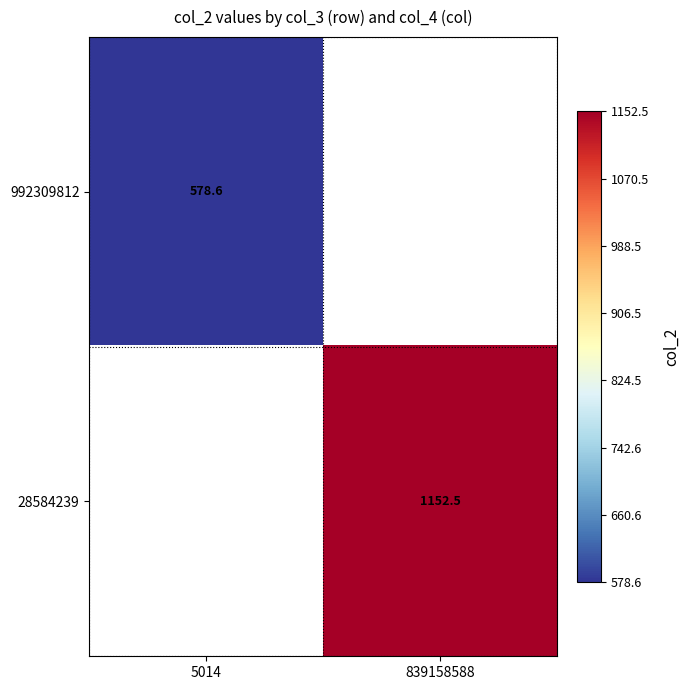

The 992309812 series shows 350.0 at 5014. True or false?

False